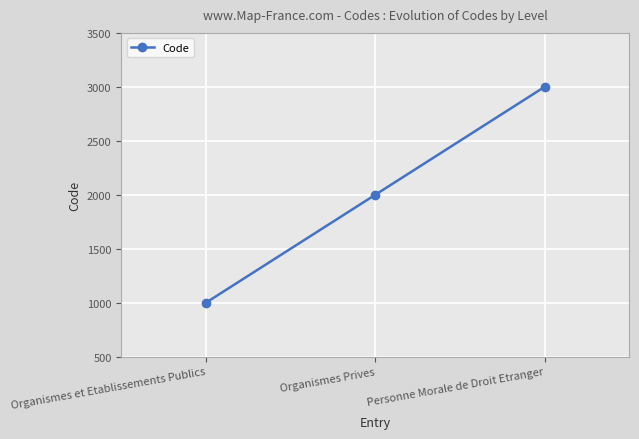

What is the label of the 1st point from the right?

Personne Morale de Droit Etranger